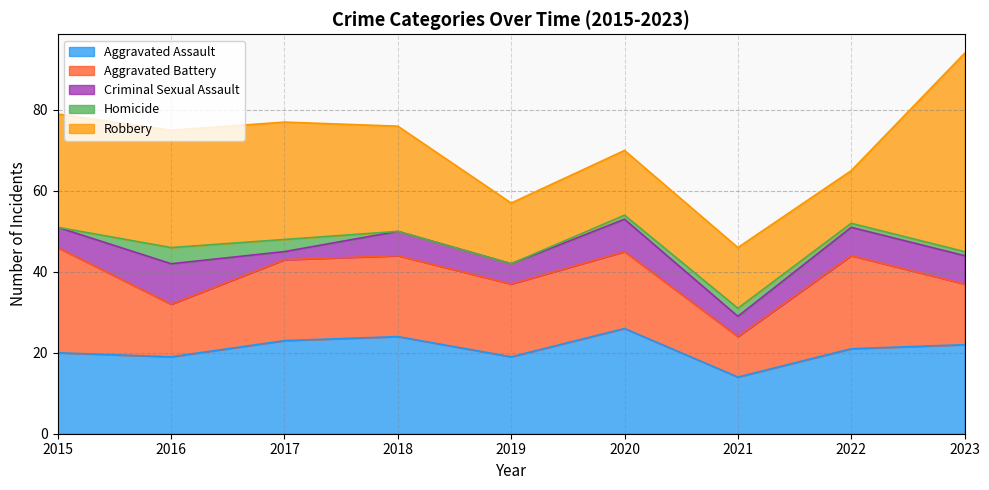

Which series has the widest spread of values?

Robbery